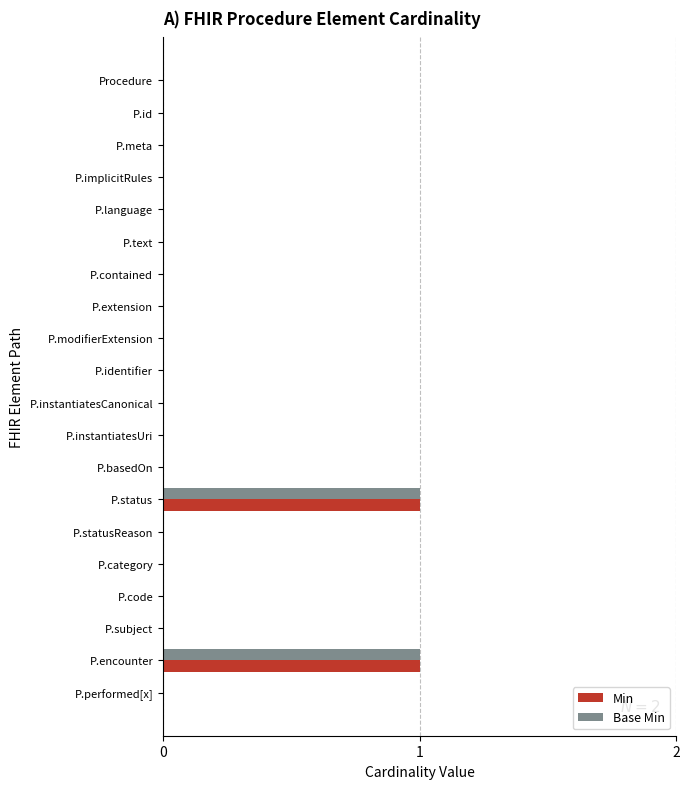

How many distinct data groups are displayed?

2